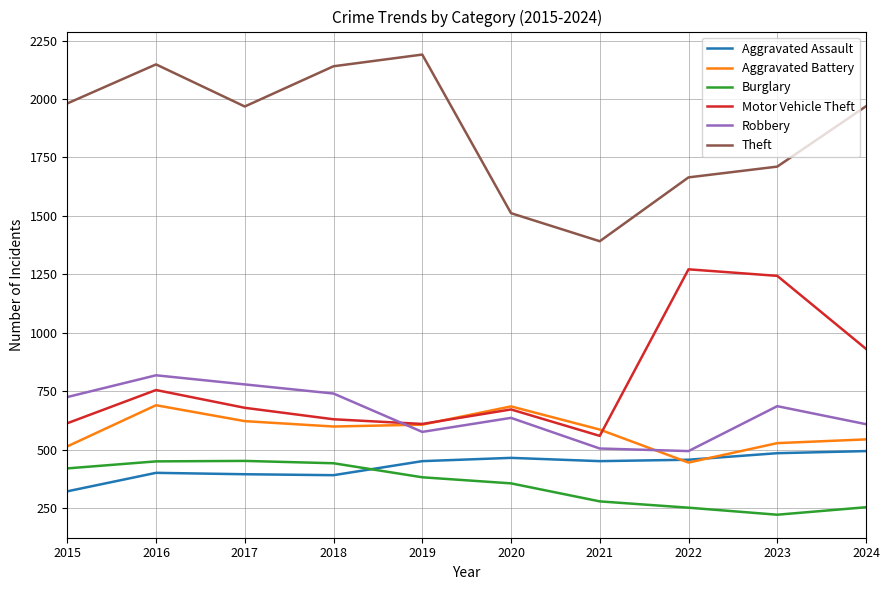

At which category is the sum across all series the highest?

2016